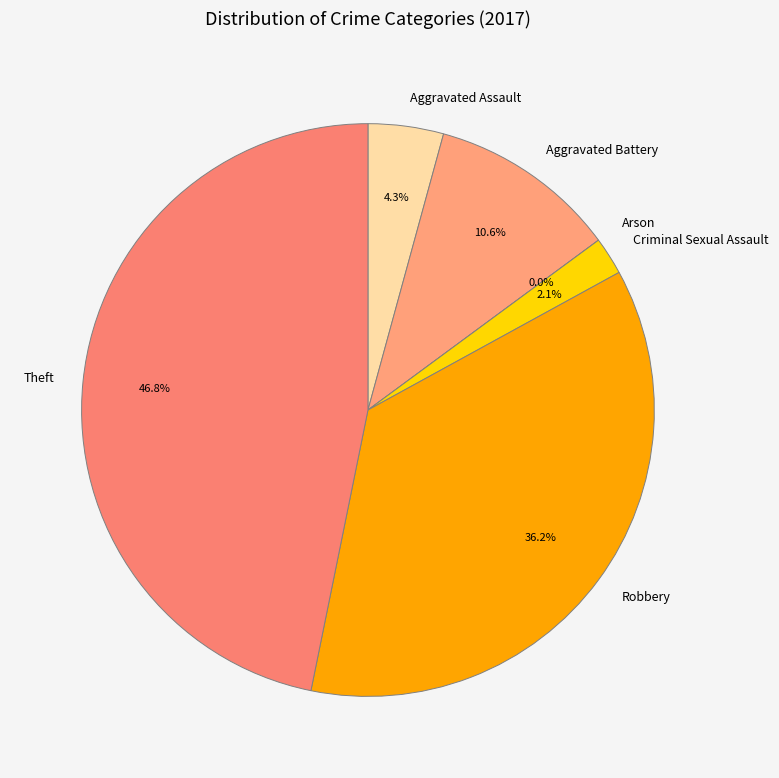

Rank the categories by value from highest to lowest.

Theft, Robbery, Aggravated Battery, Aggravated Assault, Criminal Sexual Assault, Arson